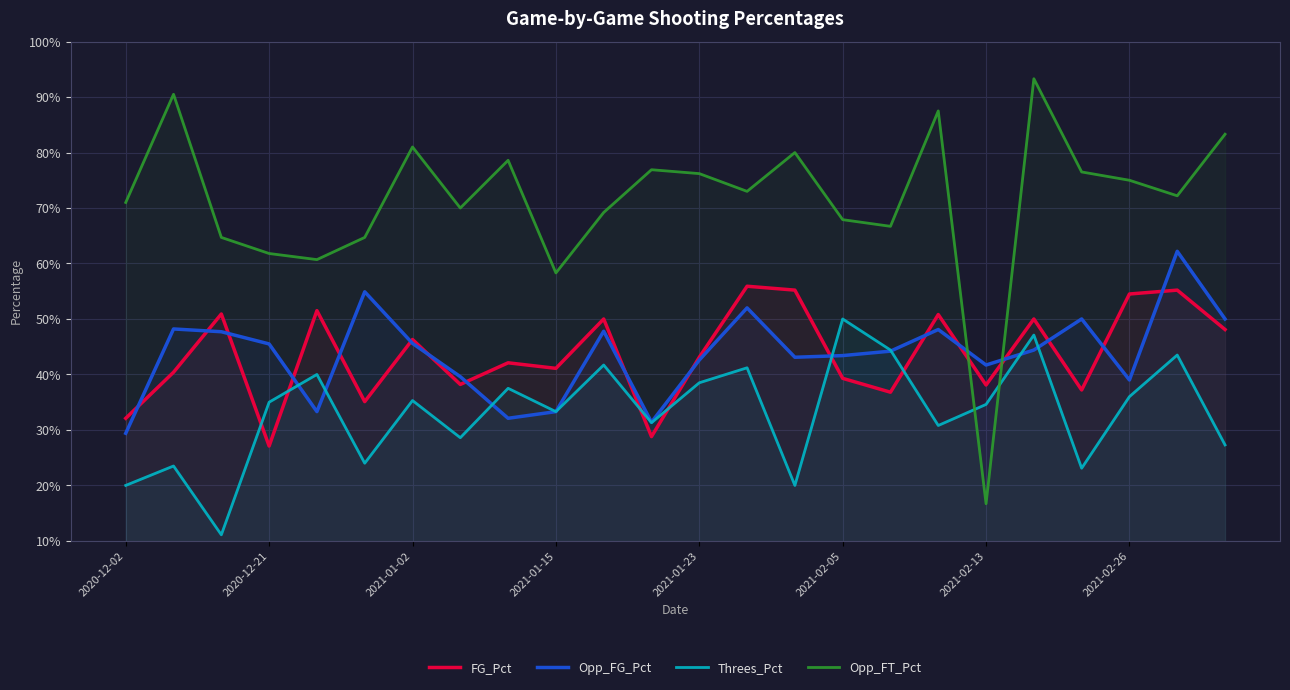

True or false: Threes_Pct has more than 0 points higher than both neighbors.

True